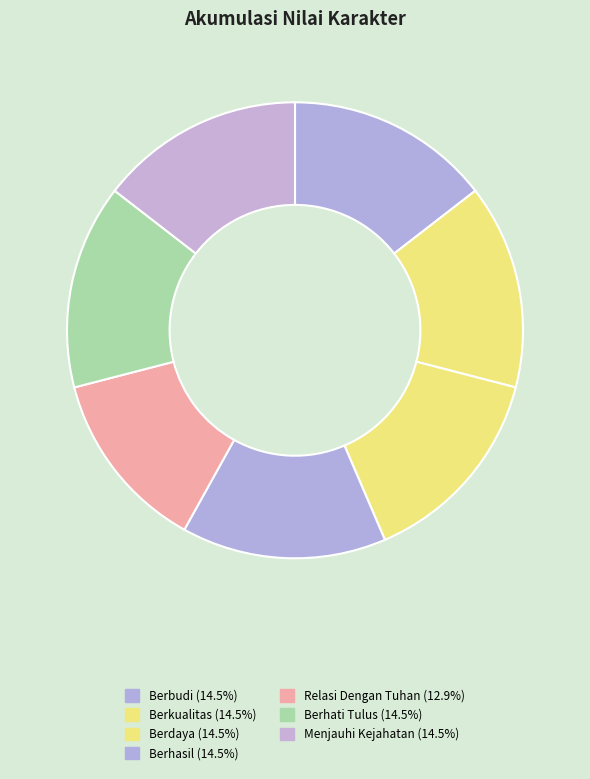

What percentage is the Berbudi slice, to the nearest percent?

15%